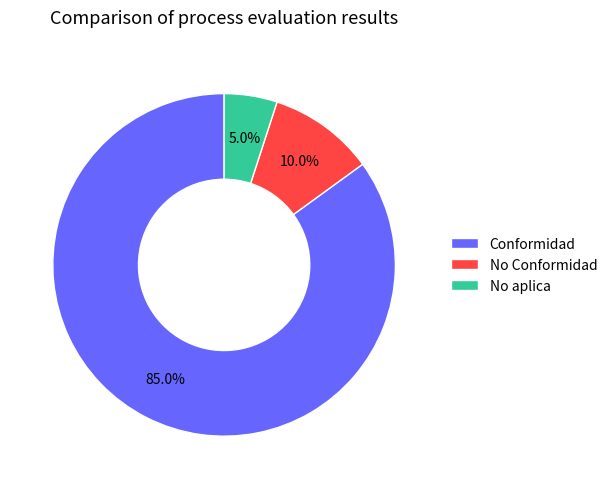

Which category accounts for the majority?

Conformidad